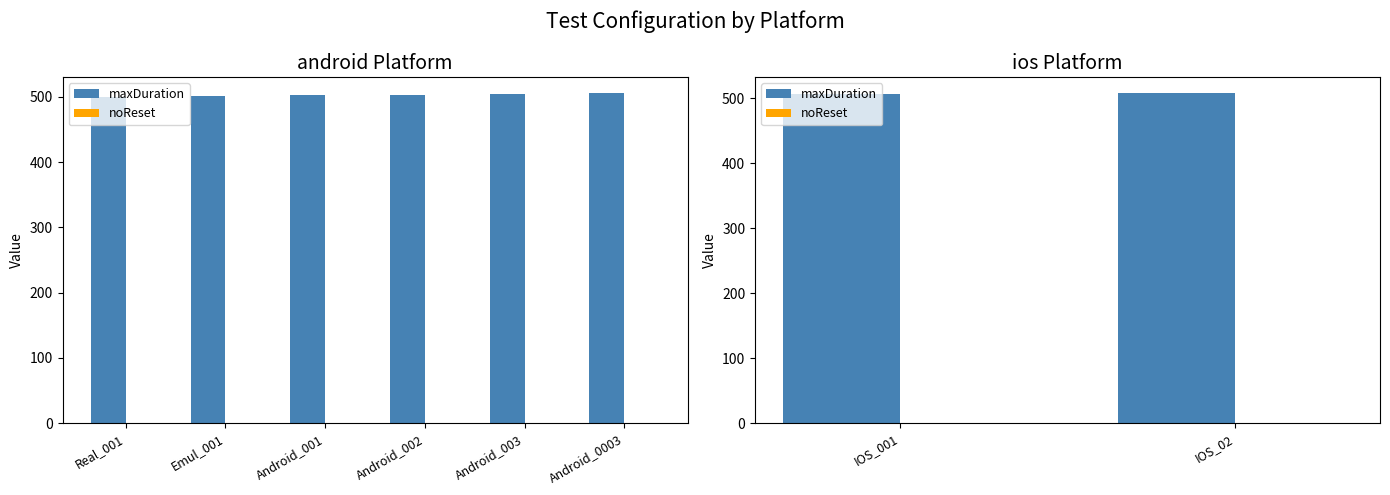

Count the maxDuration values in the range 506 to 507.

2